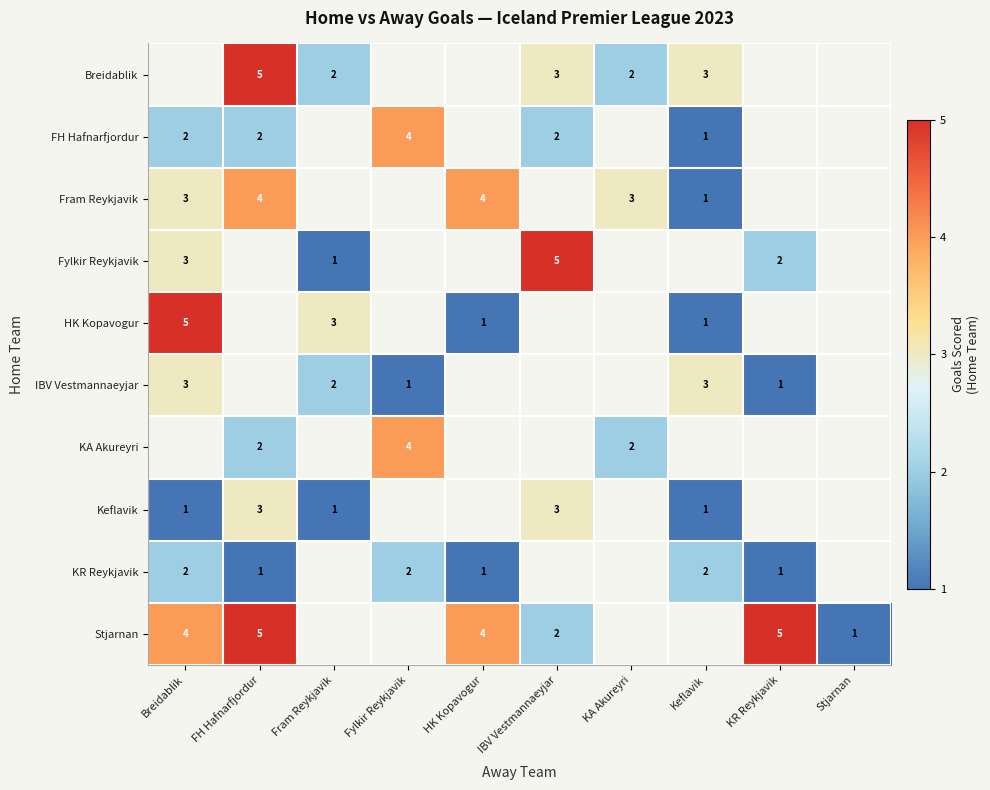

True or false: Fram Reykjavik has a value of 3 at KA Akureyri.

True